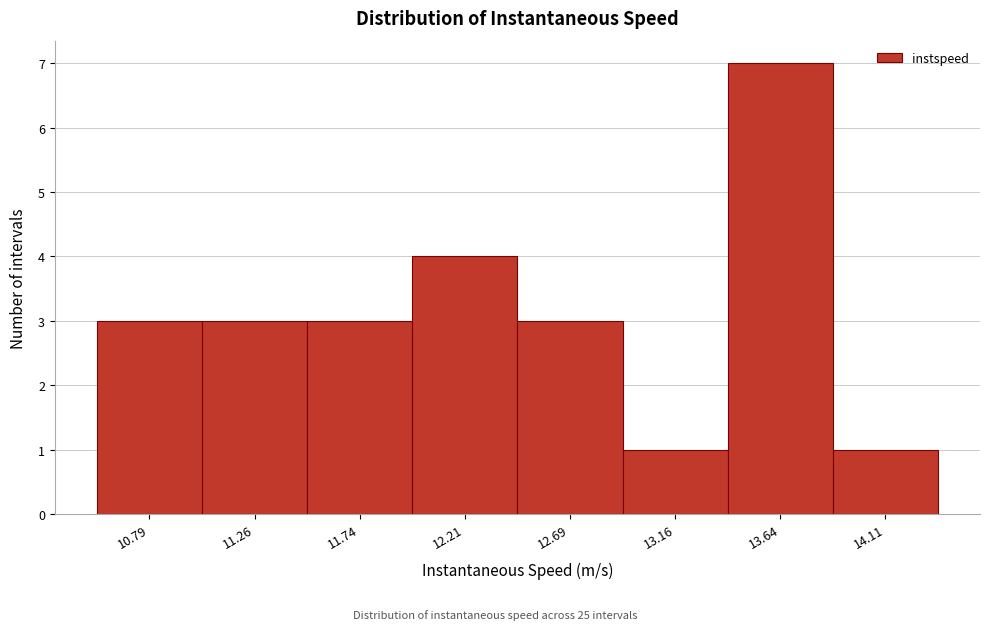

Reading left to right, what are all the values shown in this chart?

3	3	3	4	3	1	7	1